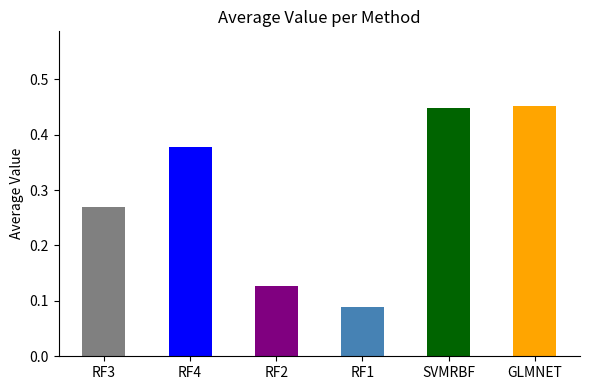

Between RF1 and SVMRBF, which is larger?

SVMRBF